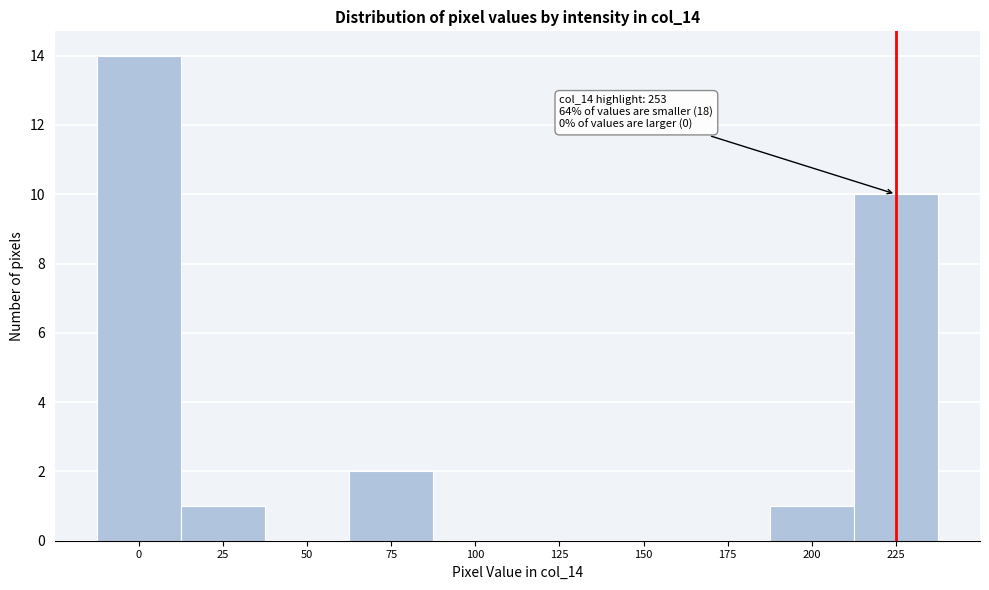

Reading left to right, what are all the values shown in this chart?

0=14	25=1	50=0	75=2	100=0	125=0	150=0	175=0	200=1	225=10